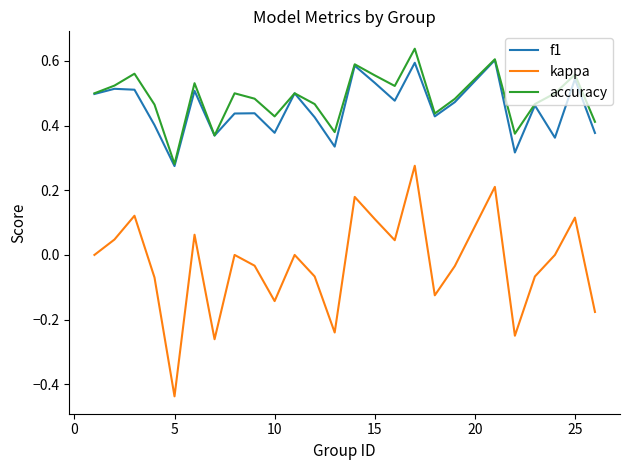

True or false: f1 has more than 1 interior local peaks.

True